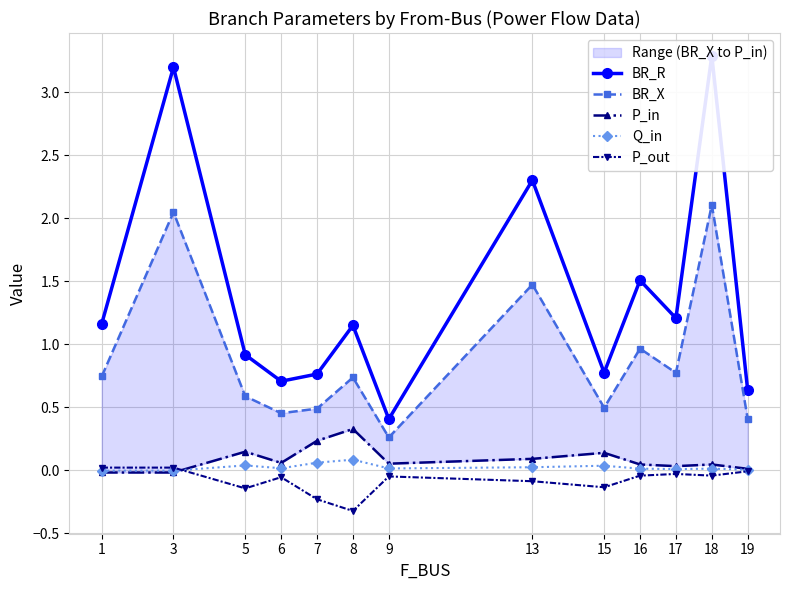

Rank the series by their maximum value, from lowest to highest.

P_out, Q_in, P_in, BR_X, BR_R